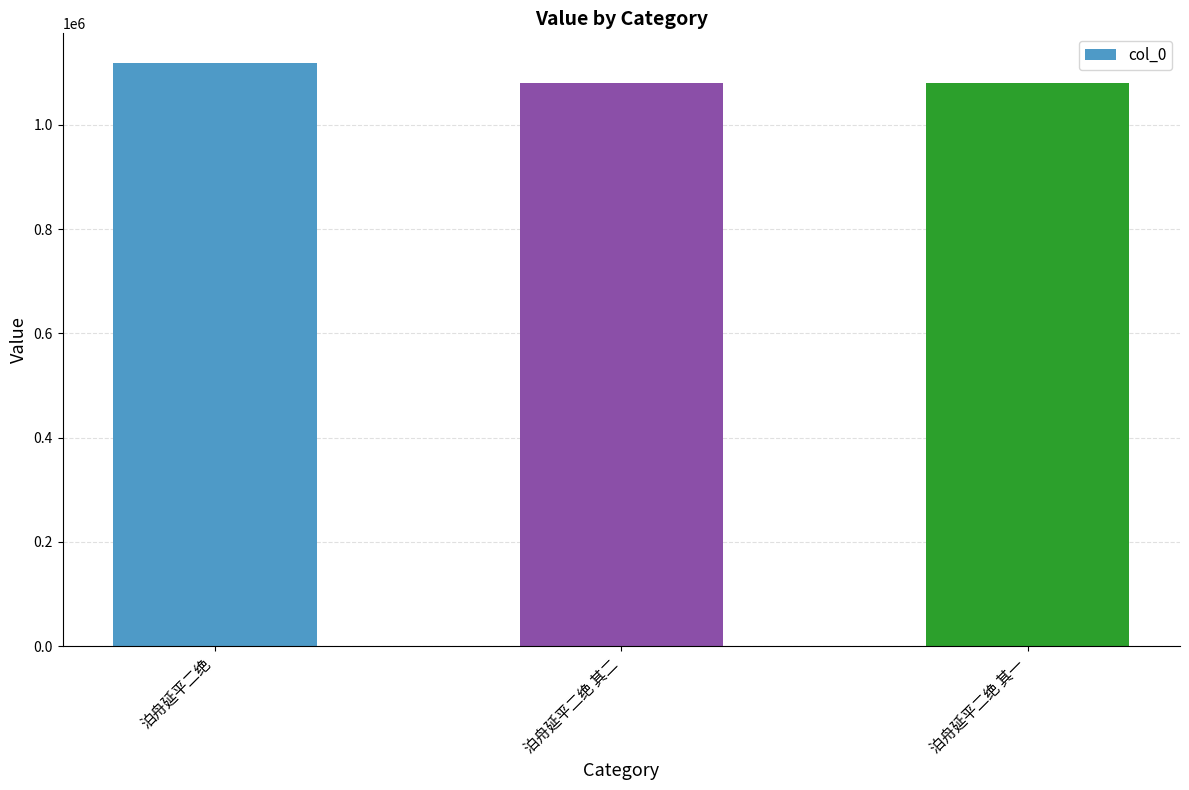

Which label corresponds to the largest value in the chart?

泊舟延平二绝